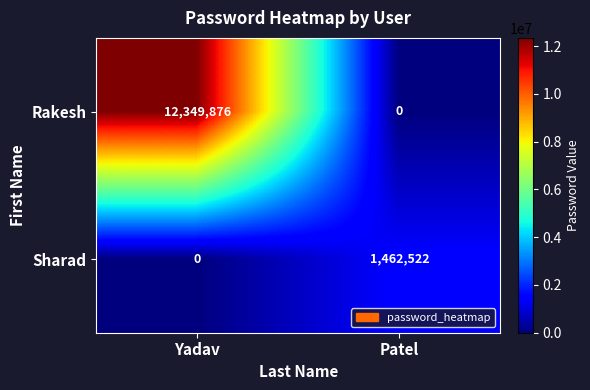

At which category is the sum across all series the highest?

Yadav